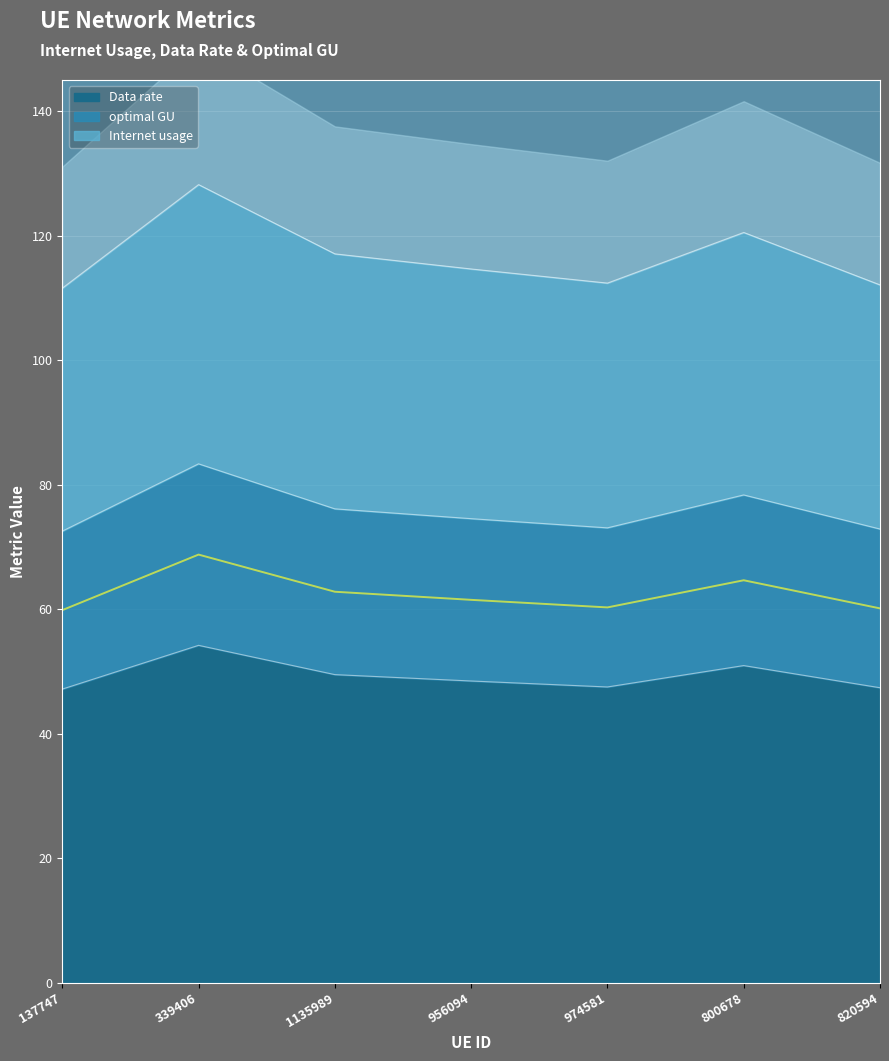

Reading left to right, list all the values displayed in this chart.

Internet usage: 137747=47.1	339406=54.2	1135989=49.5	956094=48.4	974581=47.5	800678=50.9	820594=47.4
Data rate: 137747=72.5	339406=83.3	1135989=76.1	956094=74.5	974581=73.1	800678=78.3	820594=72.9
optimal GU: 137747=111.6	339406=128.2	1135989=117.1	956094=114.6	974581=112.4	800678=120.5	820594=112.1